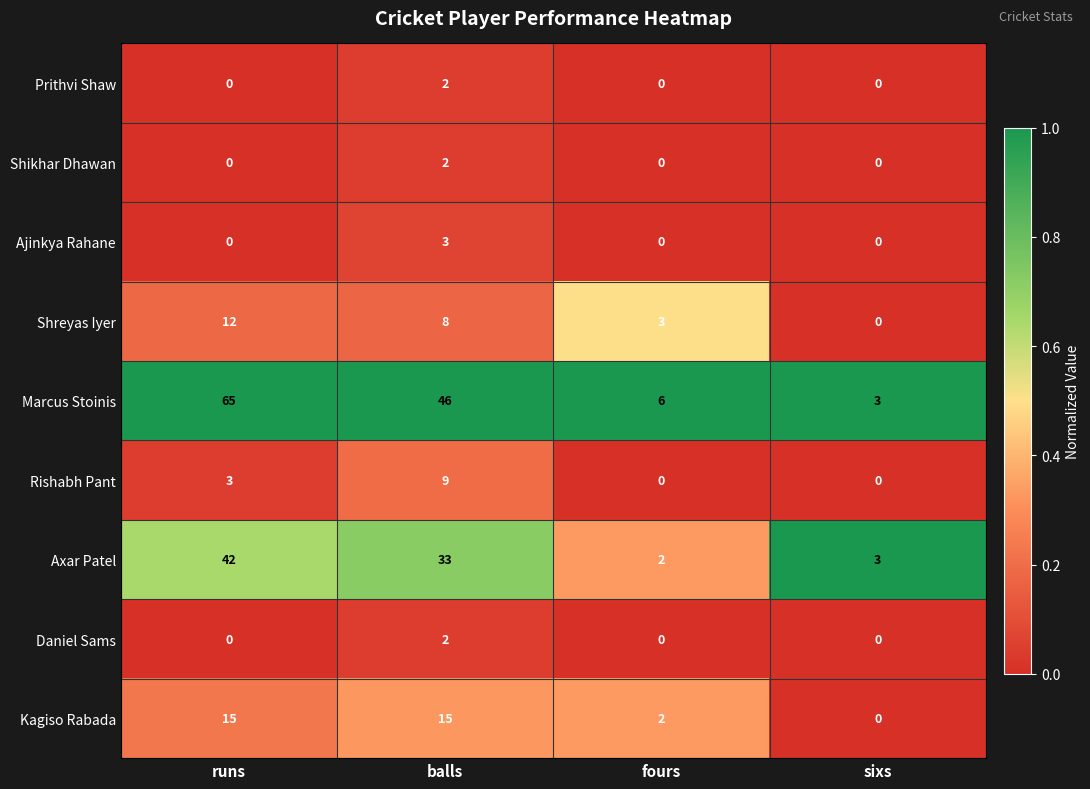

Which series changed the most between runs and fours?

Marcus Stoinis